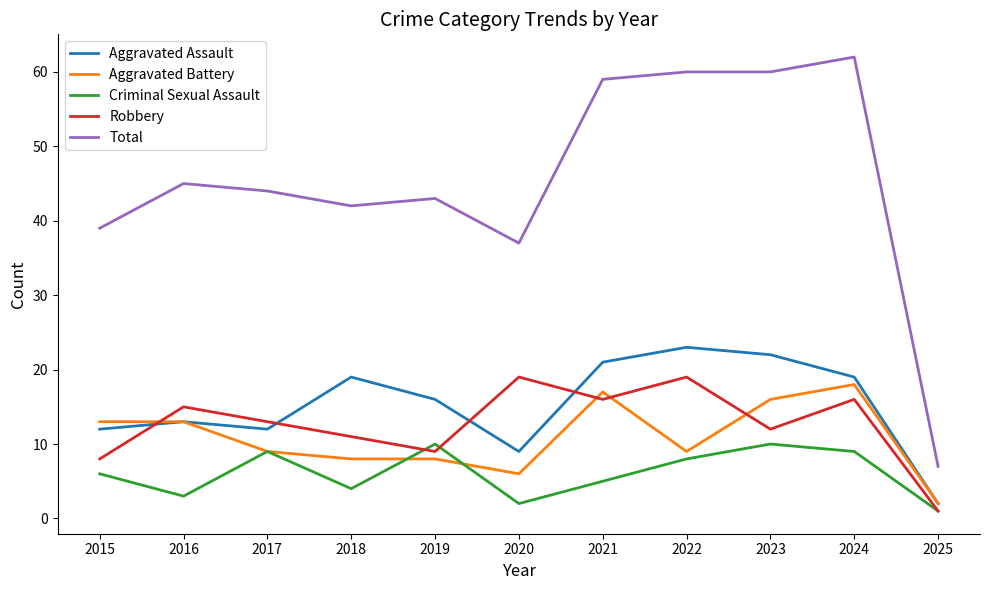

After their last crossing, which series has the higher values: Aggravated Battery or Criminal Sexual Assault?

Aggravated Battery